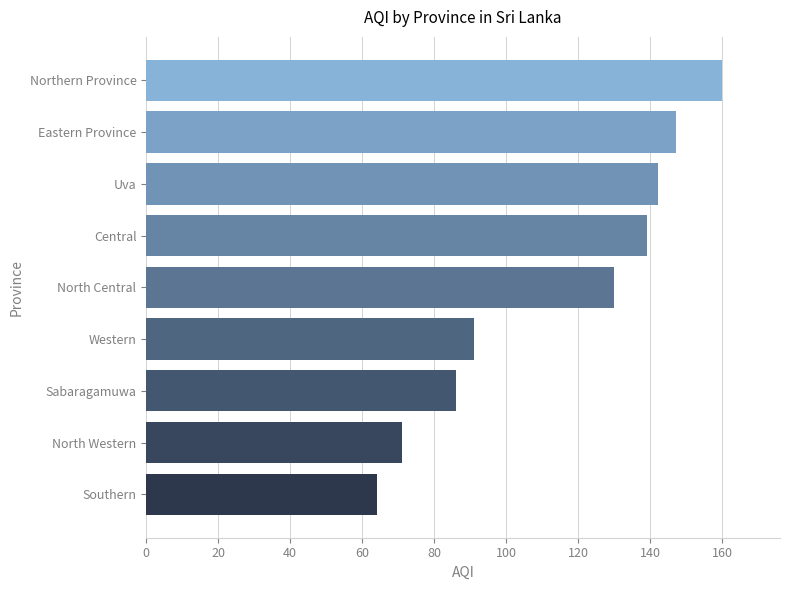

Which label corresponds to the largest value in the chart?

Northern Province